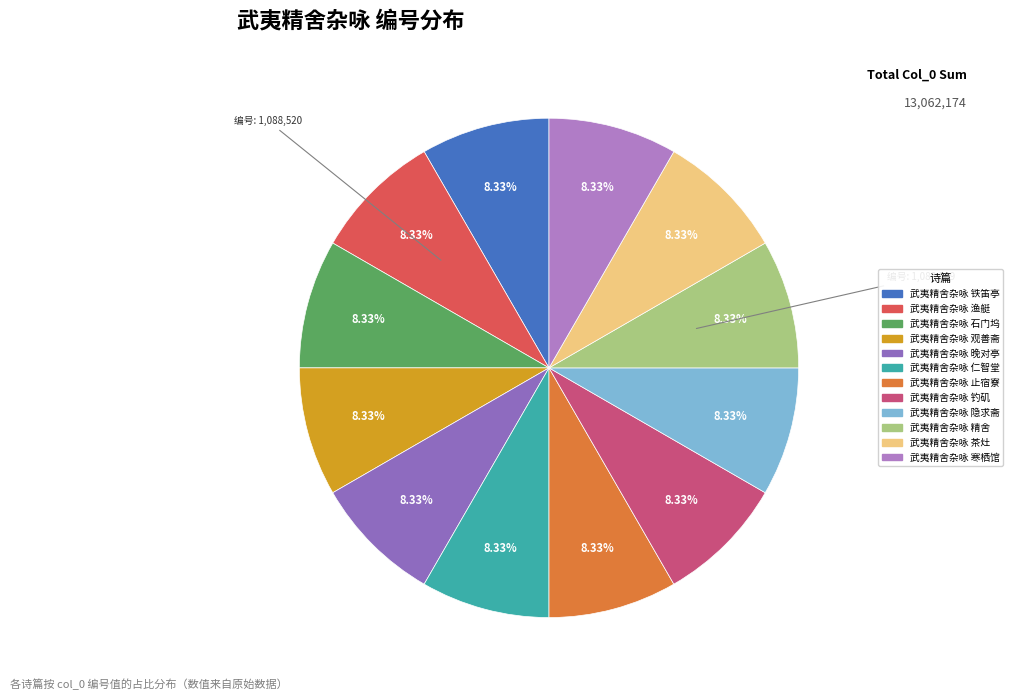

What is the smallest slice in the pie chart?

武夷精舍杂咏 精舍